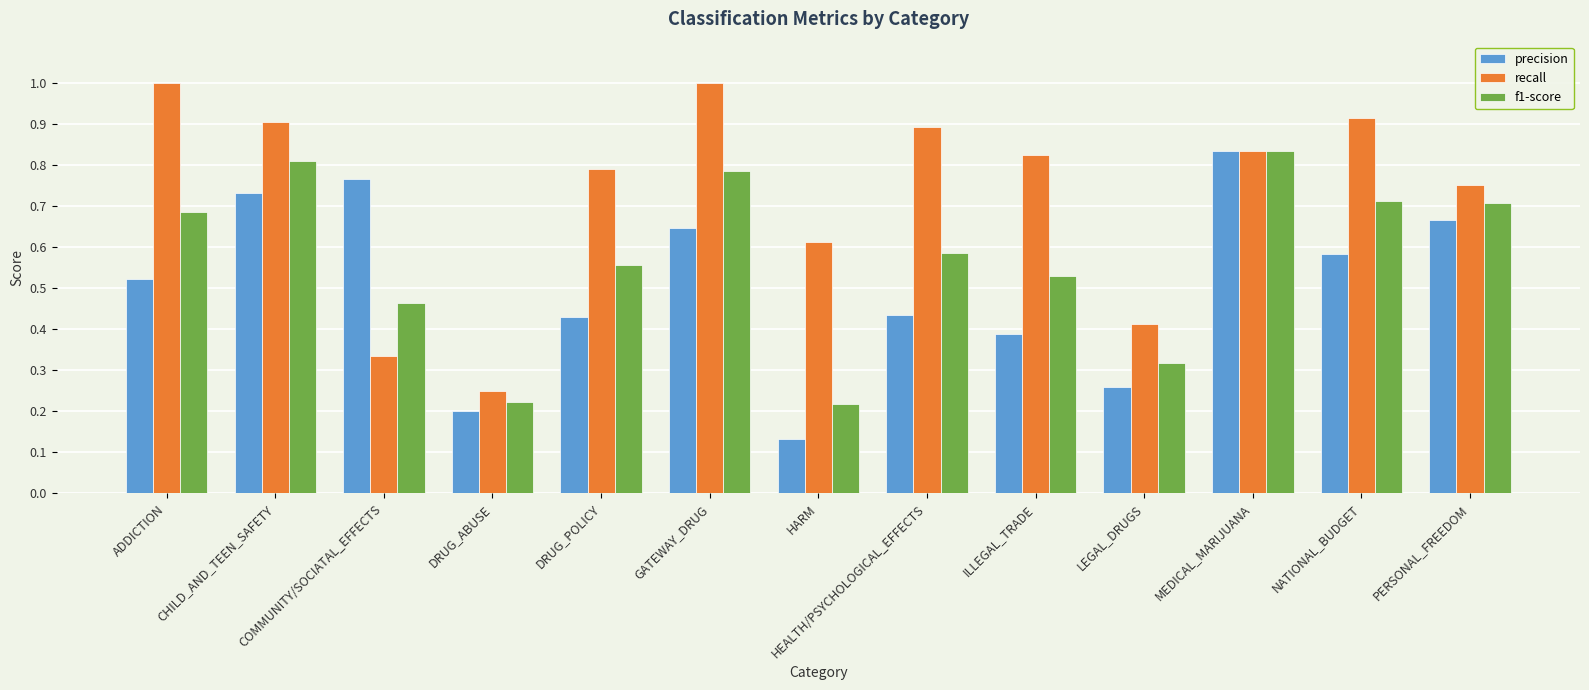

At which category does the chart reach its minimum across all series?

HARM